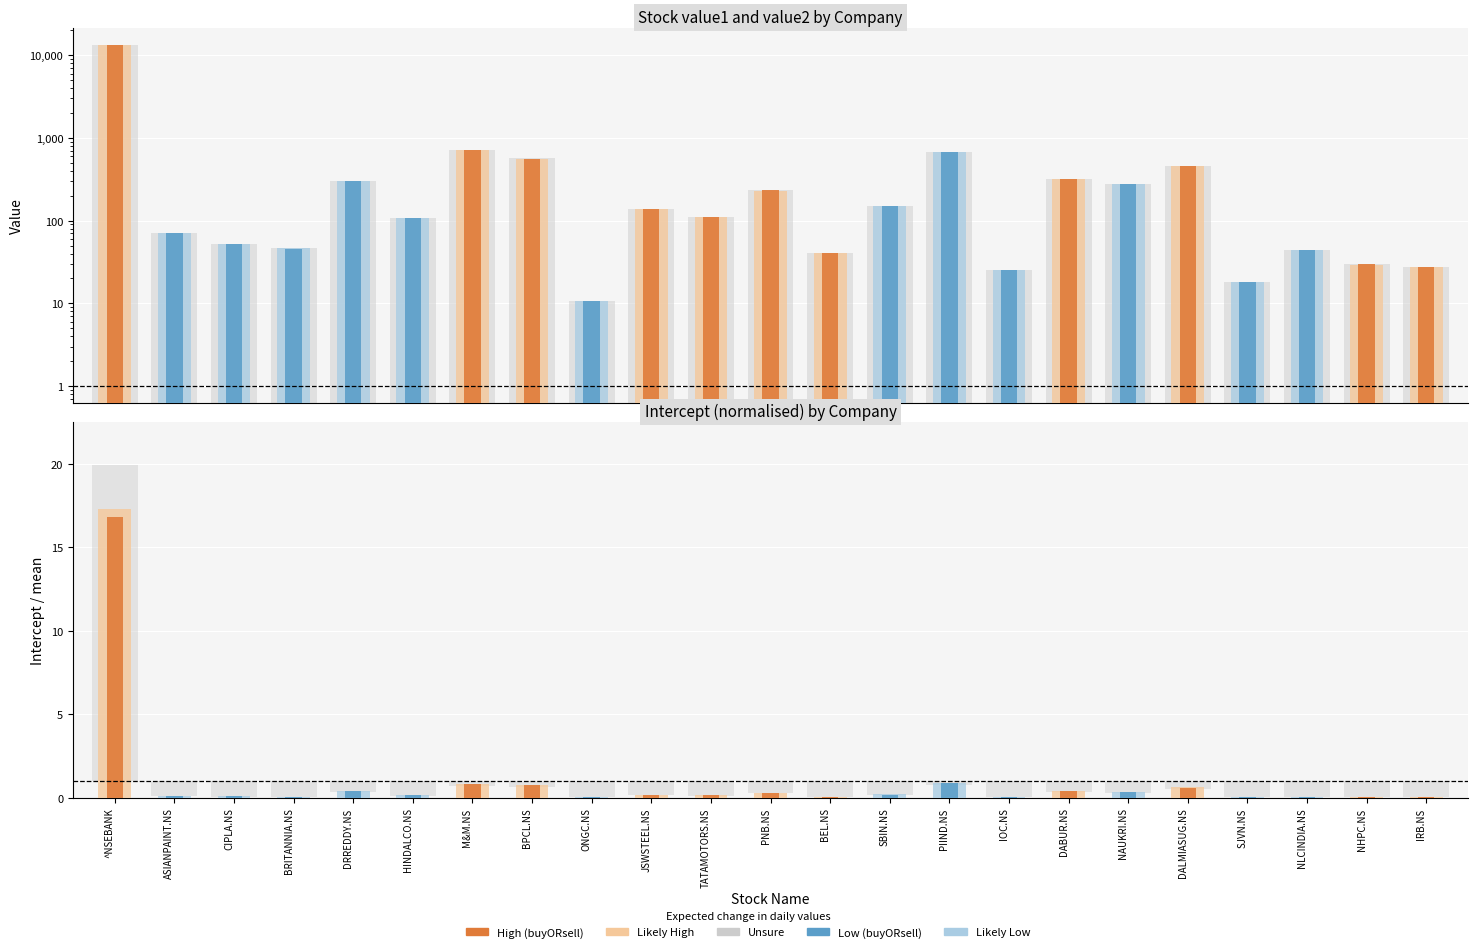

Reading right to left, list all the values displayed in this chart.

value1: IRB.NS=27.2	NHPC.NS=29.4	NLCINDIA.NS=44.0	SJVN.NS=18.2	DALMIASUG.NS=460.0	NAUKRI.NS=274.5	DABUR.NS=320.0	IOC.NS=25.0	PIIND.NS=675.0	SBIN.NS=148.2	BEL.NS=40.7	PNB.NS=230.9	TATAMOTORS.NS=109.2	JSWSTEEL.NS=138.9	ONGC.NS=10.6	BPCL.NS=551.5	M&M.NS=716.8	HINDALCO.NS=108.8	DRREDDY.NS=299.5	BRITANNIA.NS=46.2	CIPLA.NS=52.0	ASIANPAINT.NS=70.0	^NSEBANK=13303.6
value2: IRB.NS=27.3	NHPC.NS=29.6	NLCINDIA.NS=44.4	SJVN.NS=18.2	DALMIASUG.NS=460.0	NAUKRI.NS=276.4	DABUR.NS=320.0	IOC.NS=25.0	PIIND.NS=675.6	SBIN.NS=149.4	BEL.NS=40.7	PNB.NS=231.4	TATAMOTORS.NS=109.3	JSWSTEEL.NS=140.0	ONGC.NS=10.6	BPCL.NS=549.0	M&M.NS=721.0	HINDALCO.NS=108.8	DRREDDY.NS=302.5	BRITANNIA.NS=46.0	CIPLA.NS=52.0	ASIANPAINT.NS=70.0	^NSEBANK=13414.3
intercept (norm.): IRB.NS=0.0	NHPC.NS=0.0	NLCINDIA.NS=0.1	SJVN.NS=0.0	DALMIASUG.NS=0.6	NAUKRI.NS=0.3	DABUR.NS=0.4	IOC.NS=0.0	PIIND.NS=0.9	SBIN.NS=0.2	BEL.NS=0.1	PNB.NS=0.3	TATAMOTORS.NS=0.1	JSWSTEEL.NS=0.2	ONGC.NS=0.0	BPCL.NS=0.8	M&M.NS=0.8	HINDALCO.NS=0.1	DRREDDY.NS=0.4	BRITANNIA.NS=0.1	CIPLA.NS=0.1	ASIANPAINT.NS=0.1	^NSEBANK=17.3